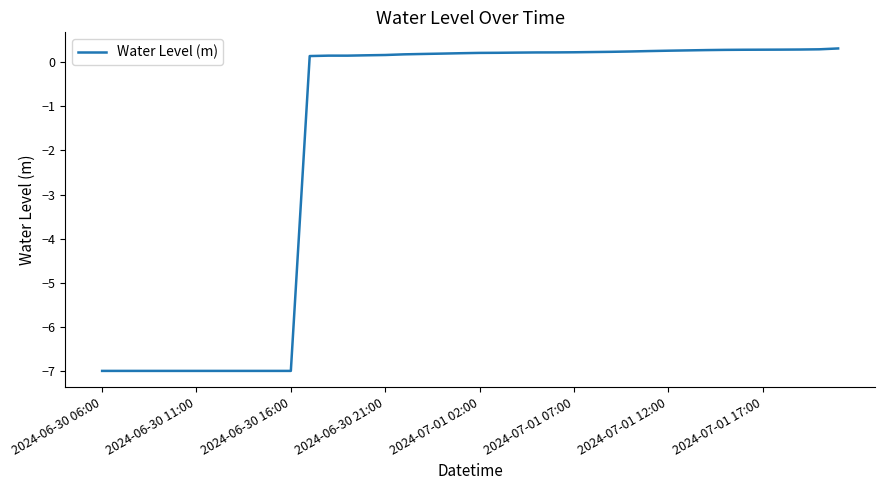

What is the maximum value shown in the chart?

0.3